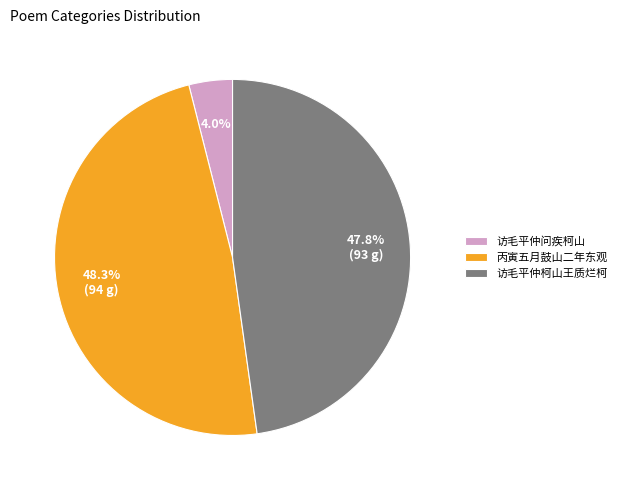

To the nearest percent, what is the difference between the largest and smallest slice percentages?

44%